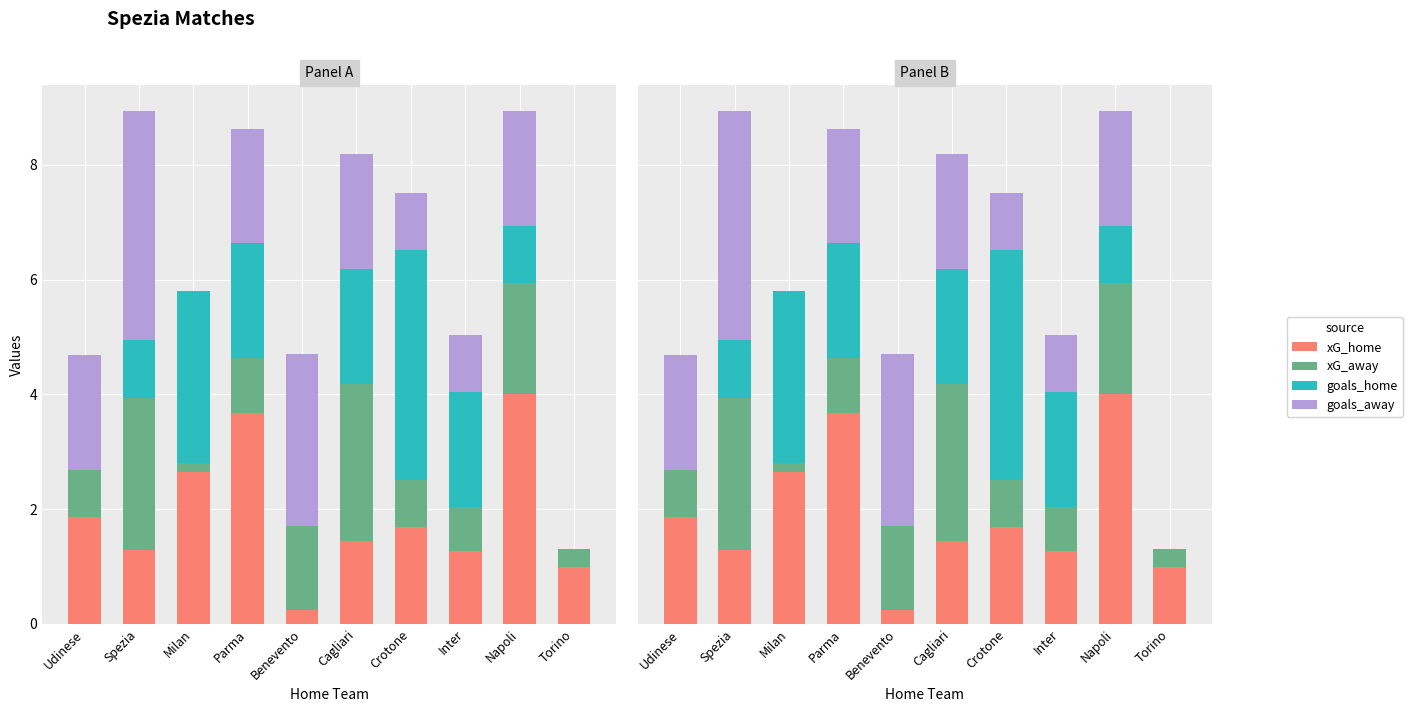

Reading right to left, what are all the values shown in this chart?

xG_home: 1.0	4.0	1.3	1.7	1.4	0.3	3.7	2.6	1.3	1.9
xG_away: 0.3	1.9	0.8	0.8	2.7	1.5	1.0	0.2	2.6	0.8
goals_home: 0.0	1.0	2.0	4.0	2.0	0.0	2.0	3.0	1.0	0.0
goals_away: 0.0	2.0	1.0	1.0	2.0	3.0	2.0	0.0	4.0	2.0